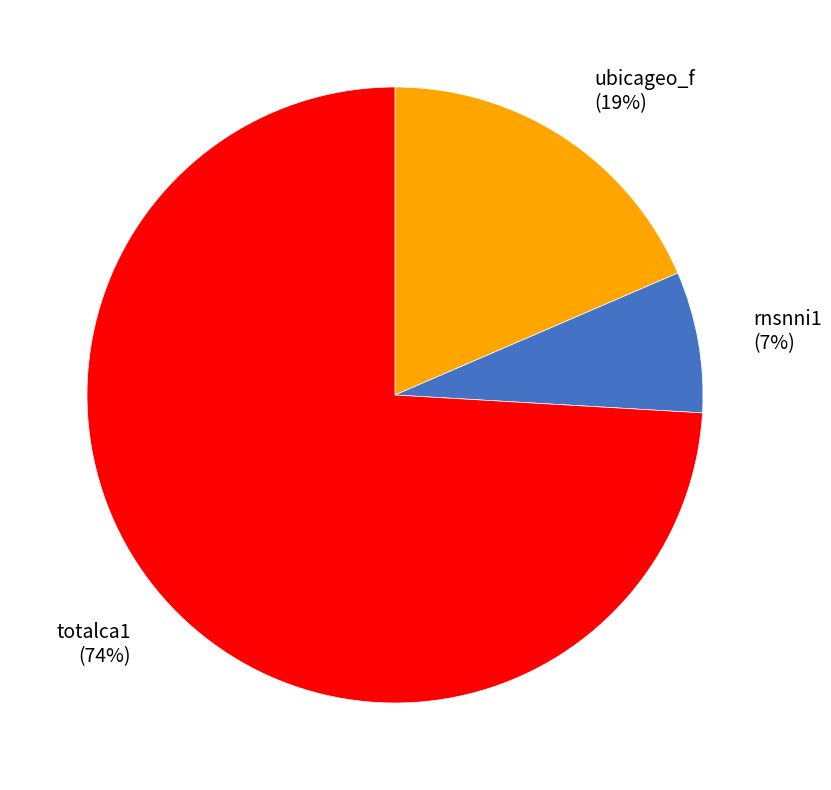

To the nearest percent, what percentage of the pie is rnsnni1?

7%